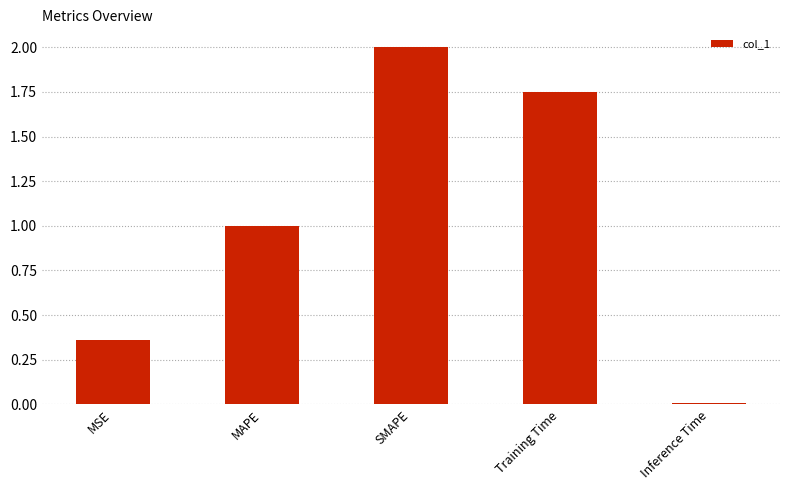

How many bars are there in total?

5